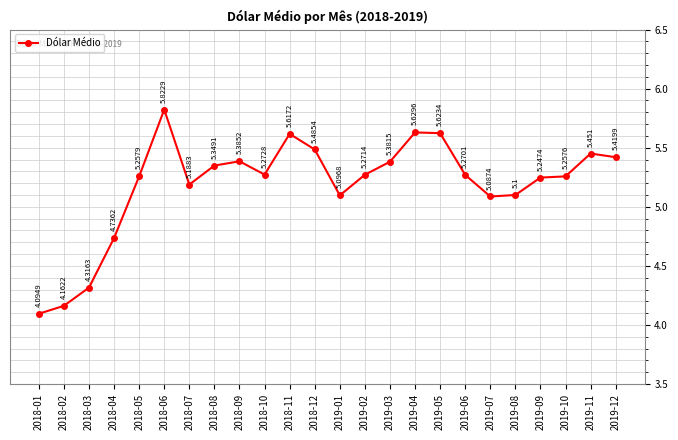

True or false: the data has more than 1 interior local peaks.

True